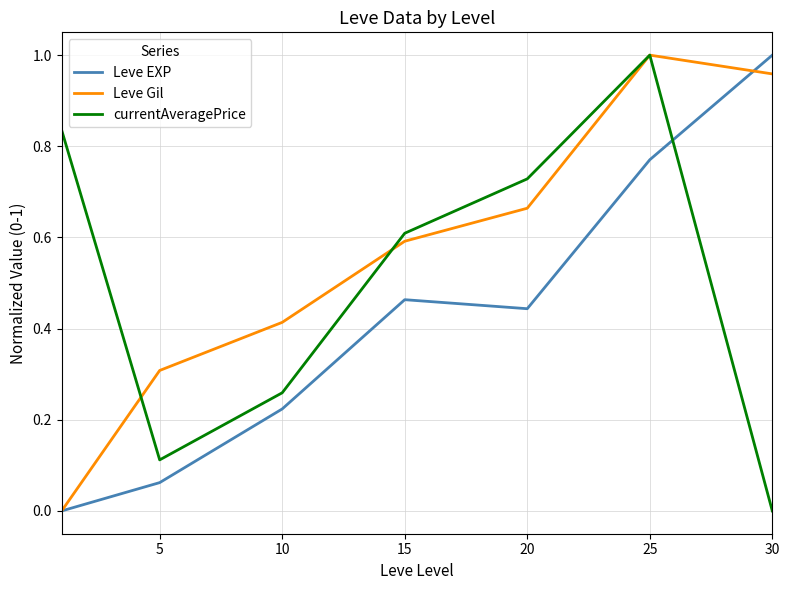

How many times do Leve EXP and currentAveragePrice cross each other?

1